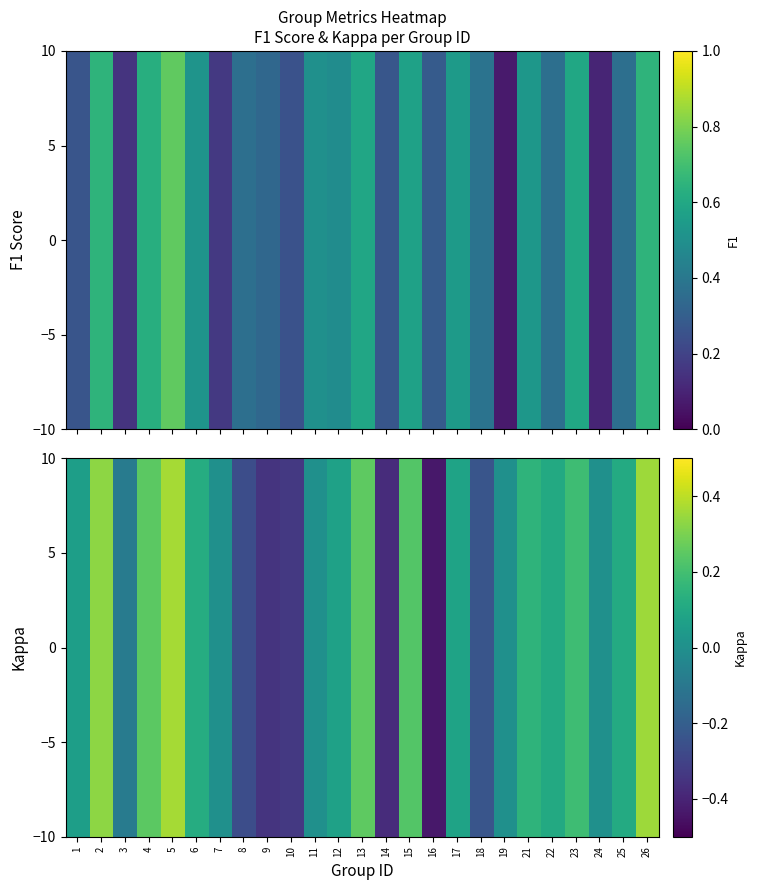

At which category does the chart reach its peak across all series?

5